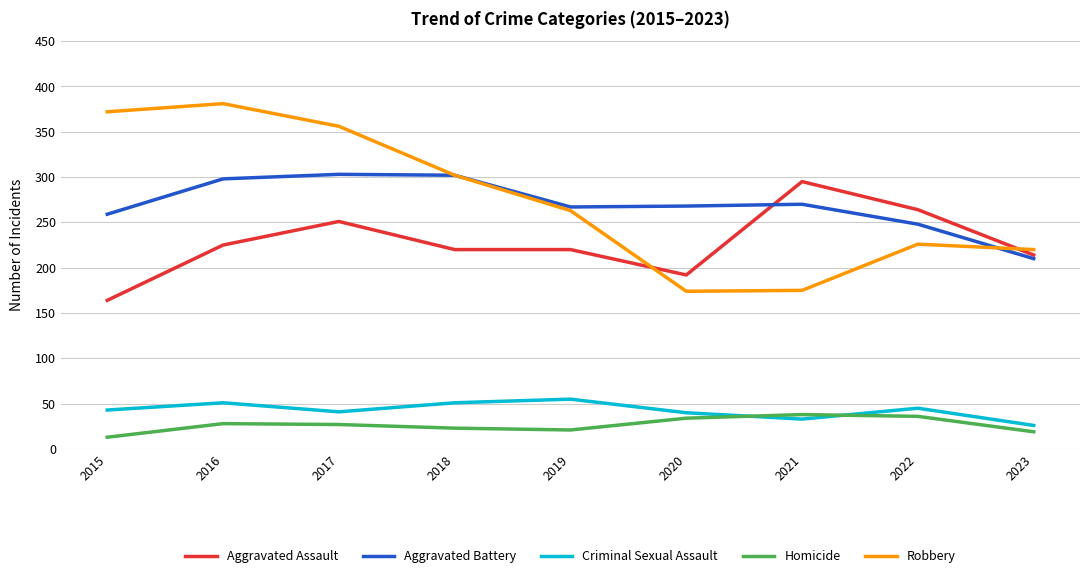

Rank the series at 2016 from lowest to highest value.

Homicide, Criminal Sexual Assault, Aggravated Assault, Aggravated Battery, Robbery